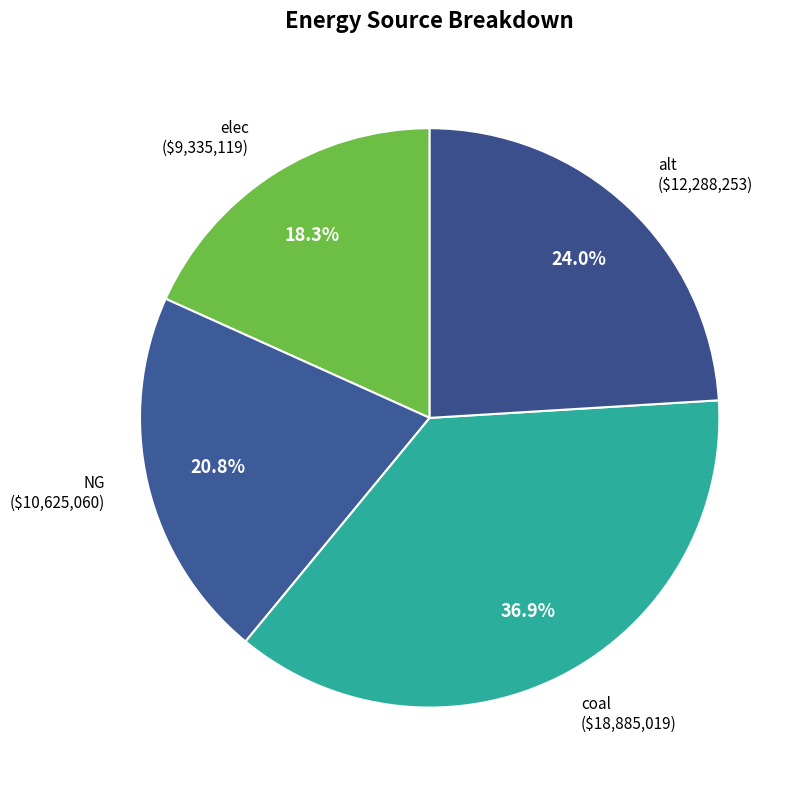

How many segments does this pie chart have?

4